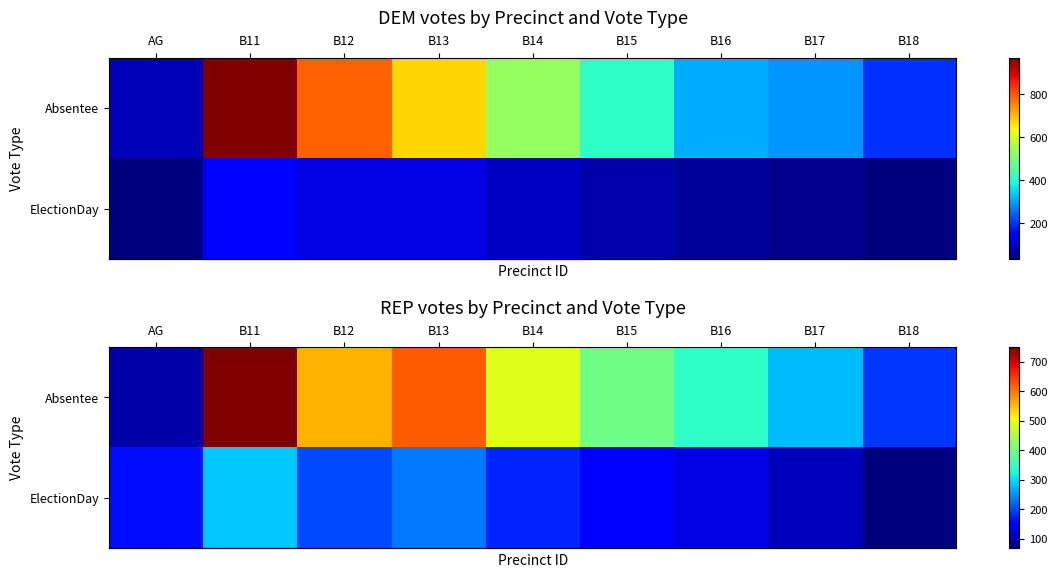

The row_0 series shows 189 at B18. True or false?

True